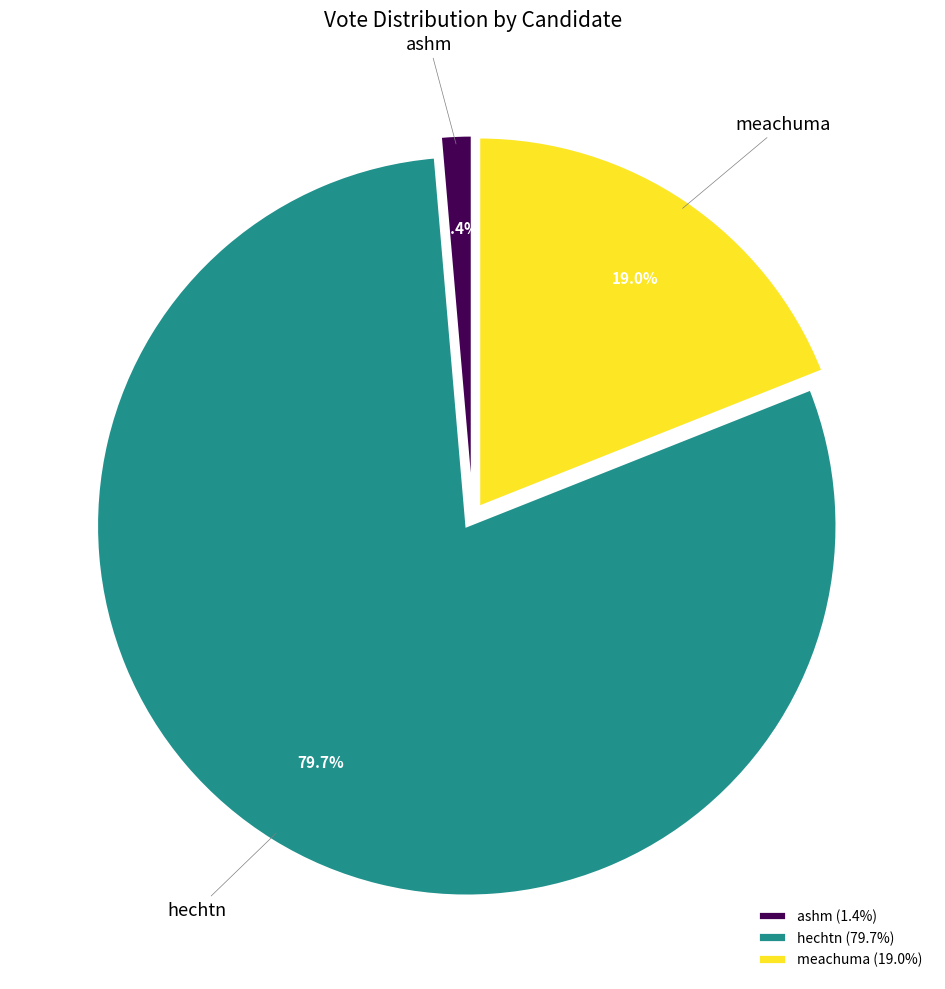

Which category has the biggest portion of the pie?

hechtn